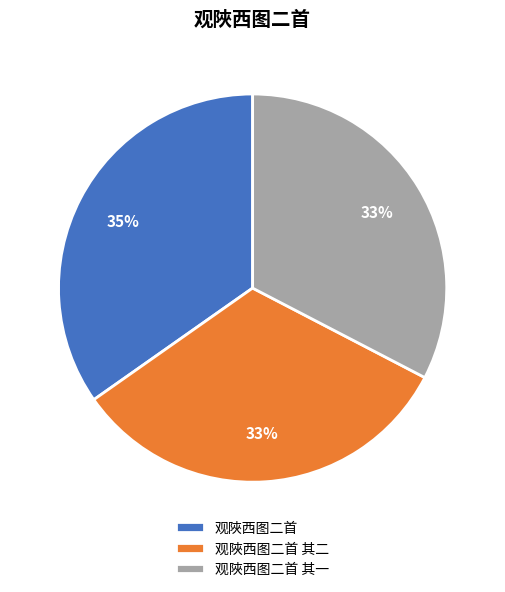

How many slices are in this pie chart?

3